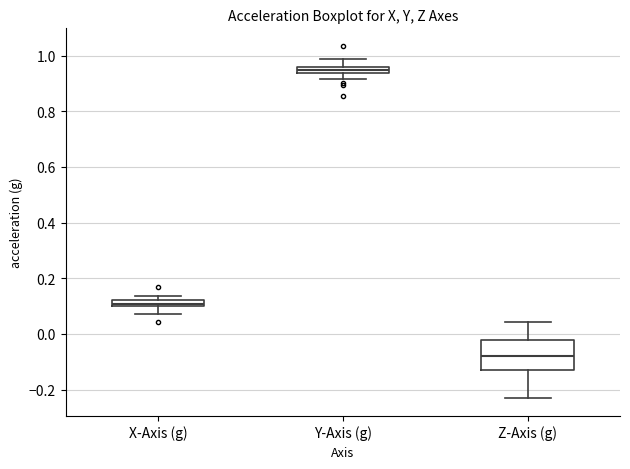

Which box has the lowest median line?

Z-Axis (g)